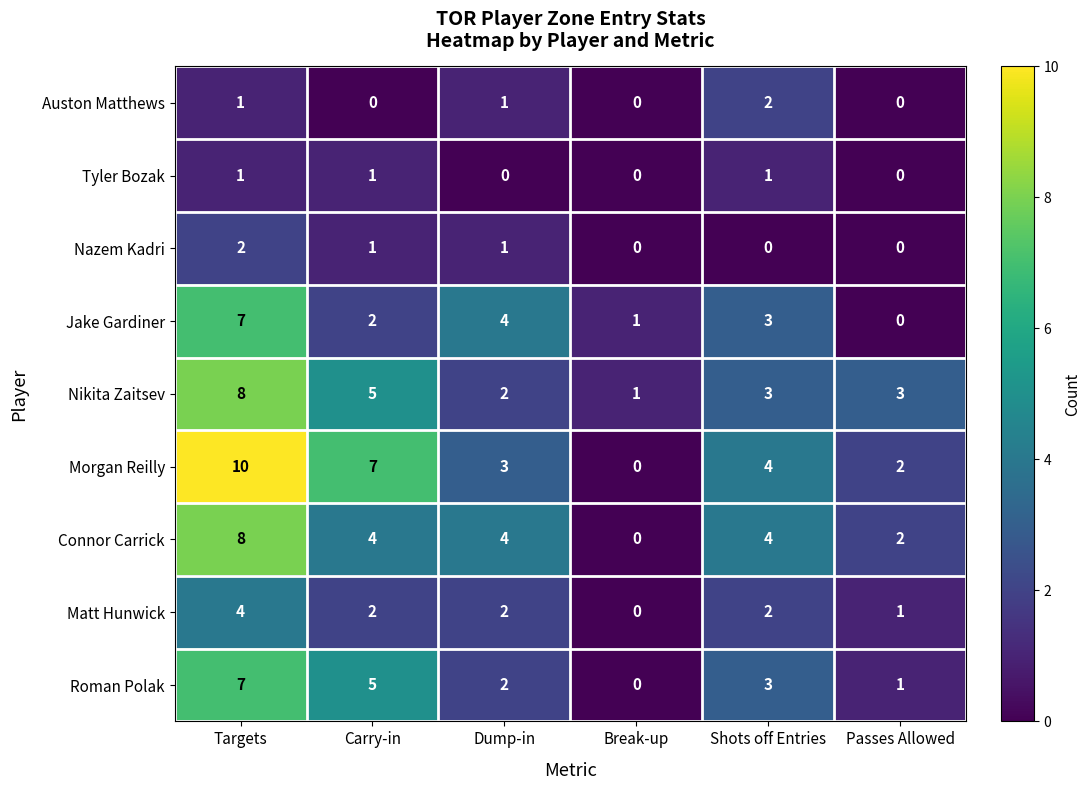

Which series has the largest total across all categories?

Morgan Reilly